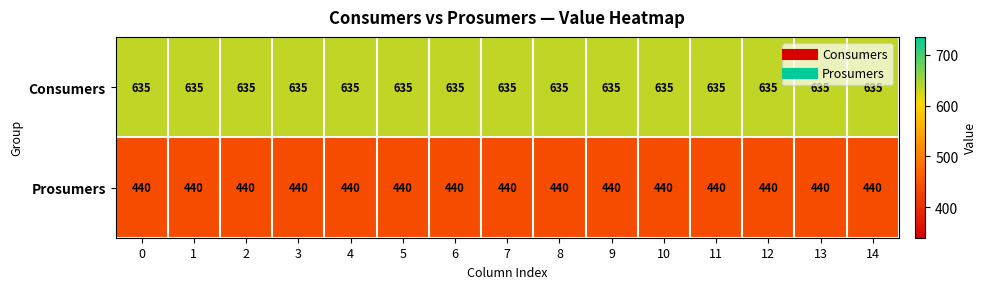

Count the number of categories in the chart.

15